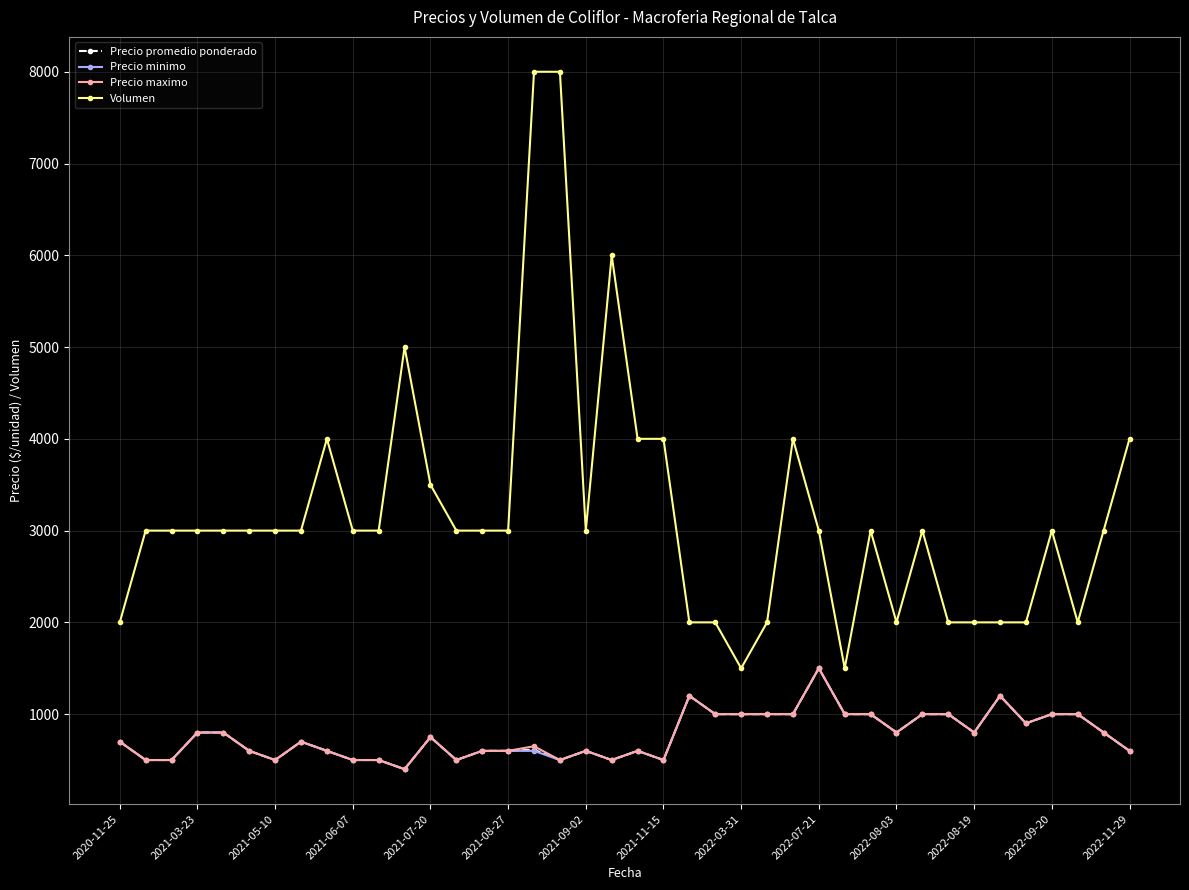

Which series has the widest spread of values?

Volumen